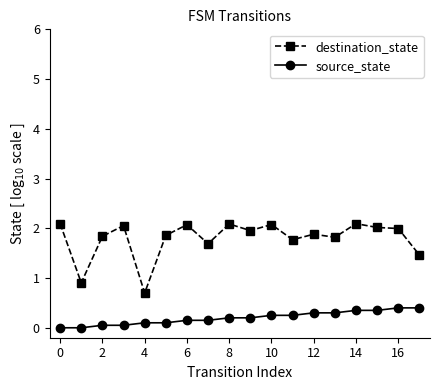

Count the number of categories in the chart.

18